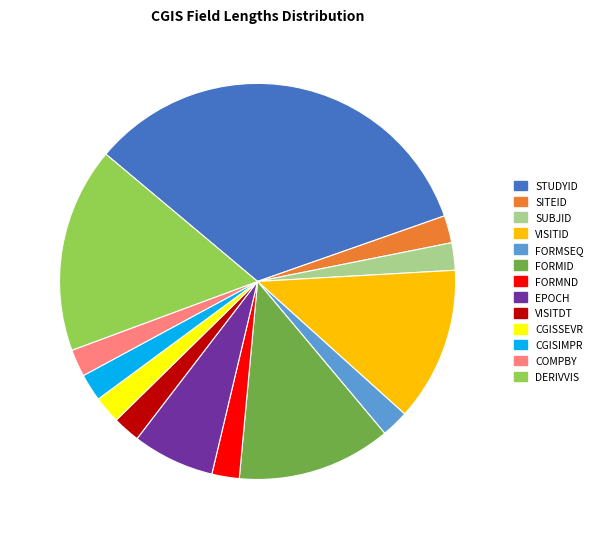

True or false: SITEID accounts for 8% of the total.

False